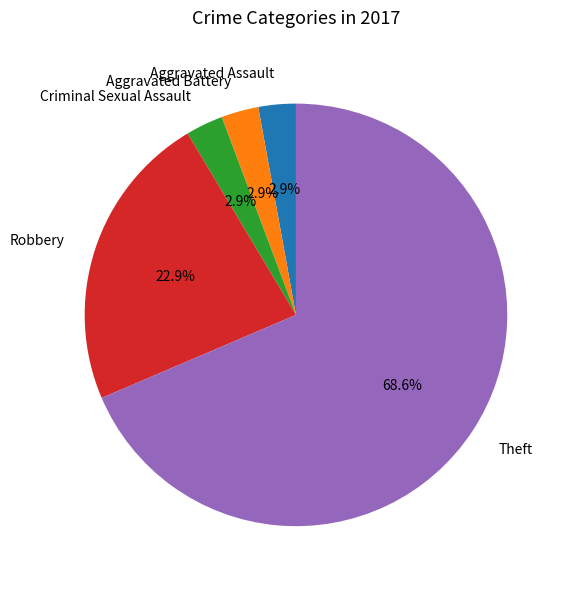

Approximately how many times larger is the value at Criminal Sexual Assault compared to Aggravated Assault?

1.0